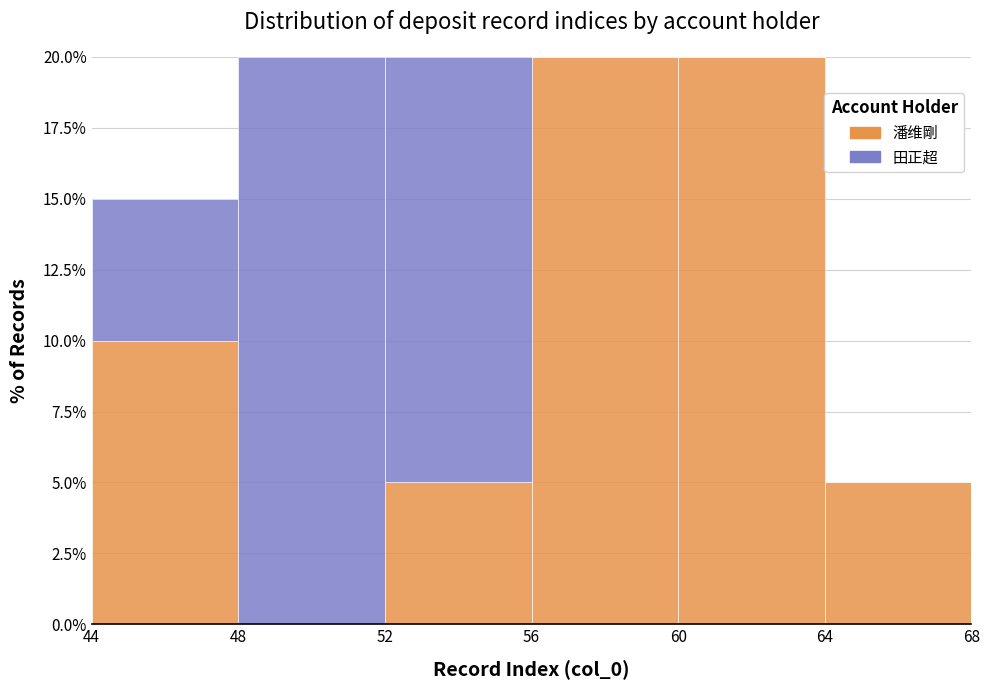

What is the total height of the stacked bar covering 64 to 68 on the x-axis? The values are not printed on the chart, so give them approximately, as read against the axis.

5